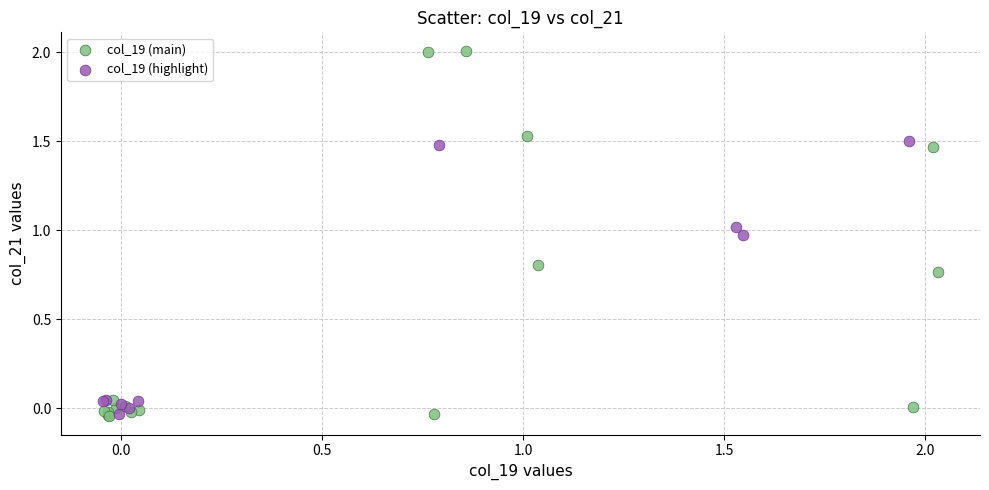

Which series has the largest Y range (max minus min)?

col_19 (main)